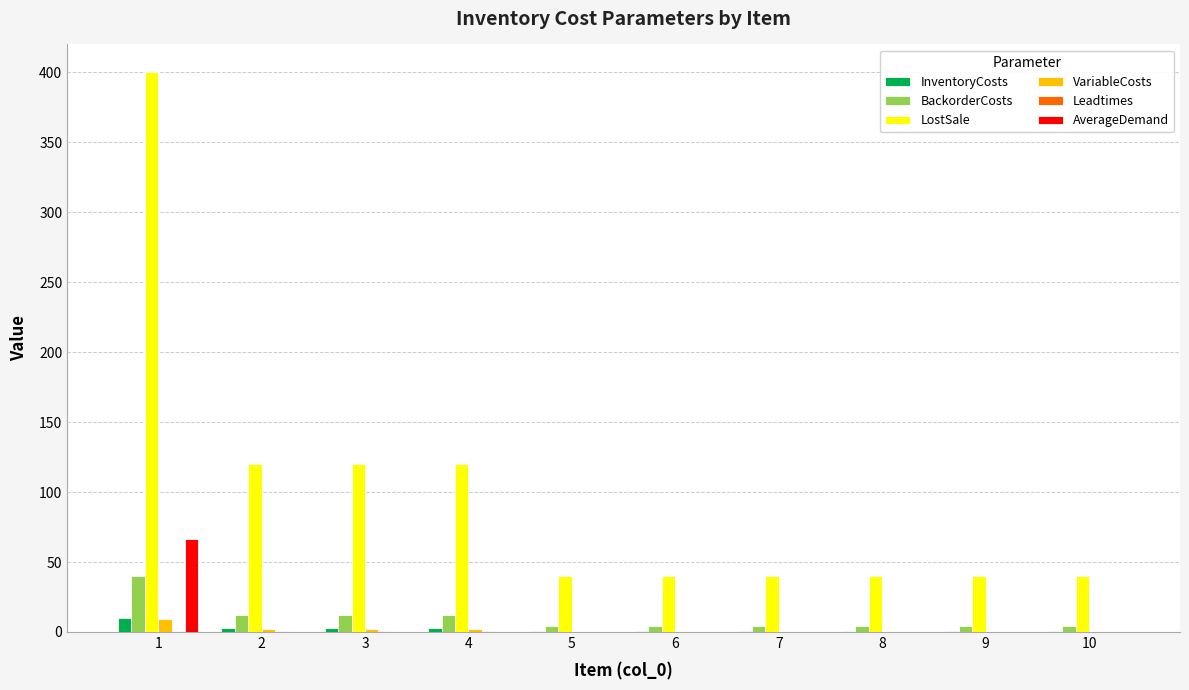

The LostSale series shows 120.0 at 2. True or false?

True